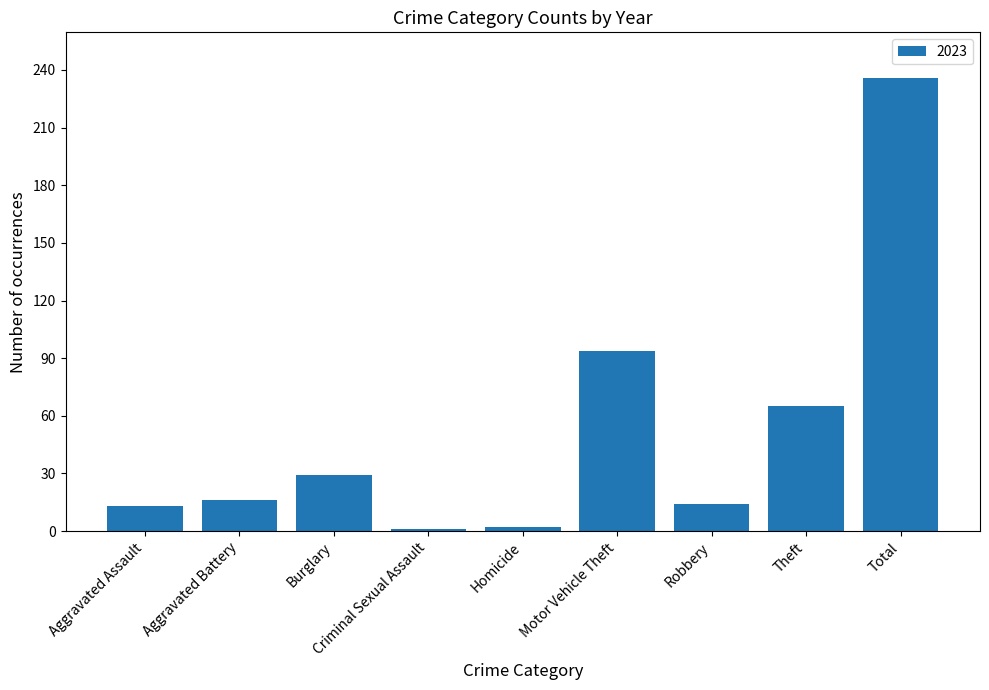

What is the label of the 7th bar from the left?

Robbery